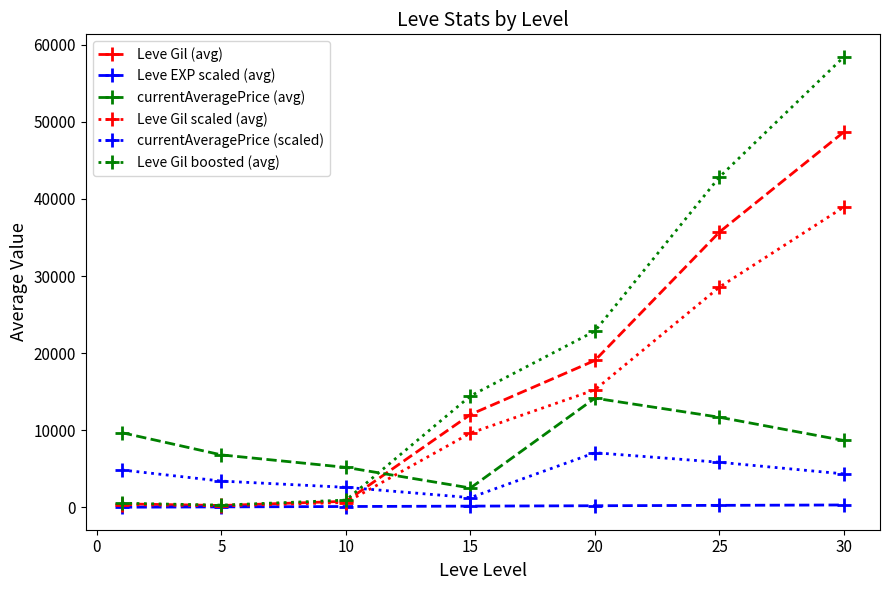

How many intersections are there between currentAveragePrice (scaled) and Leve Gil (avg)?

1